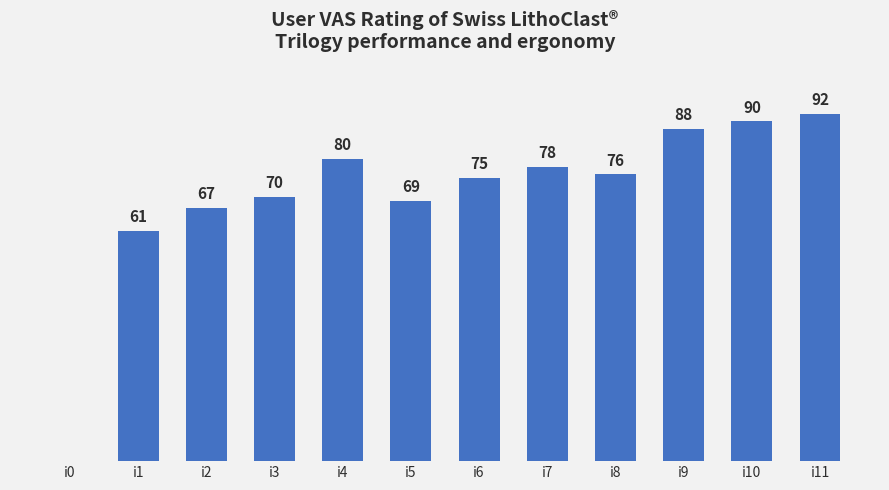

Between i5 and i6, which is larger?

i6